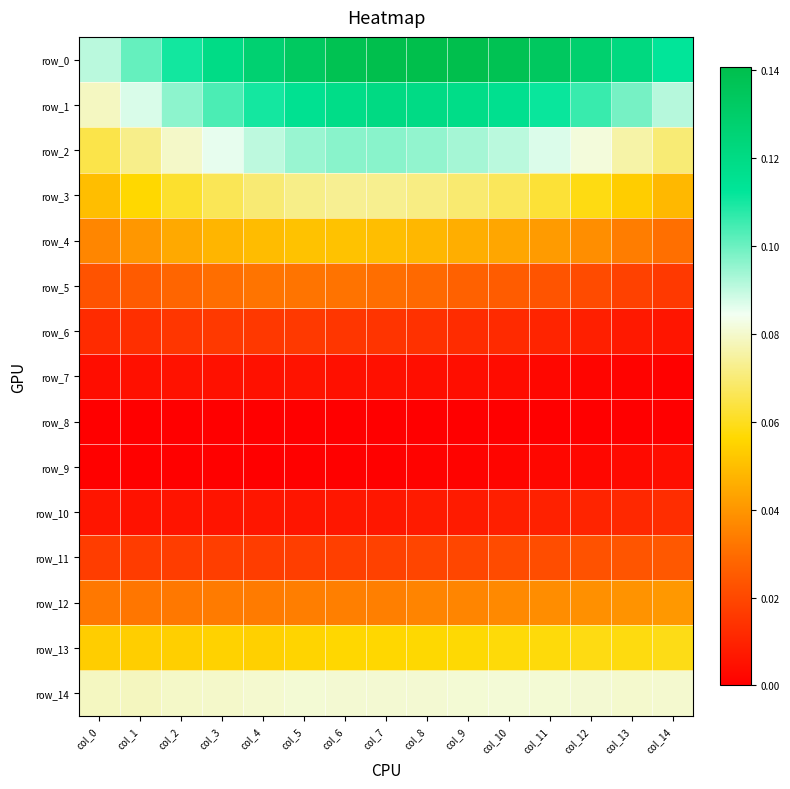

Which series has the largest total across all categories?

row_0